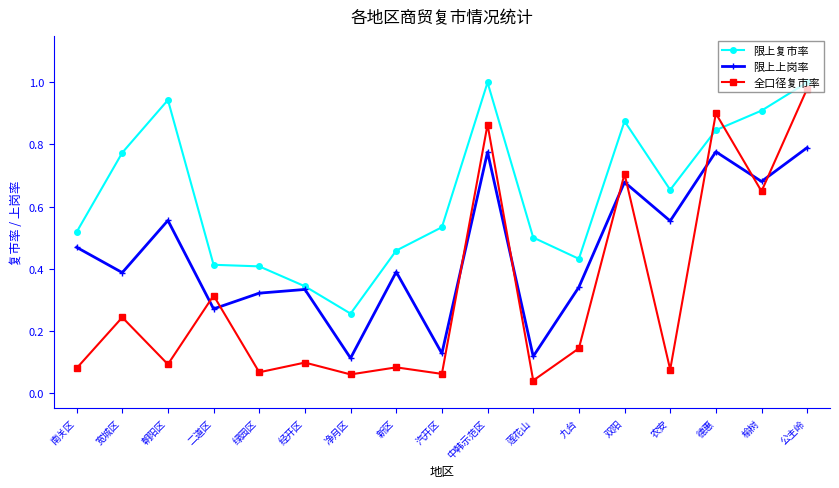

What position from the left is 二道区?

4